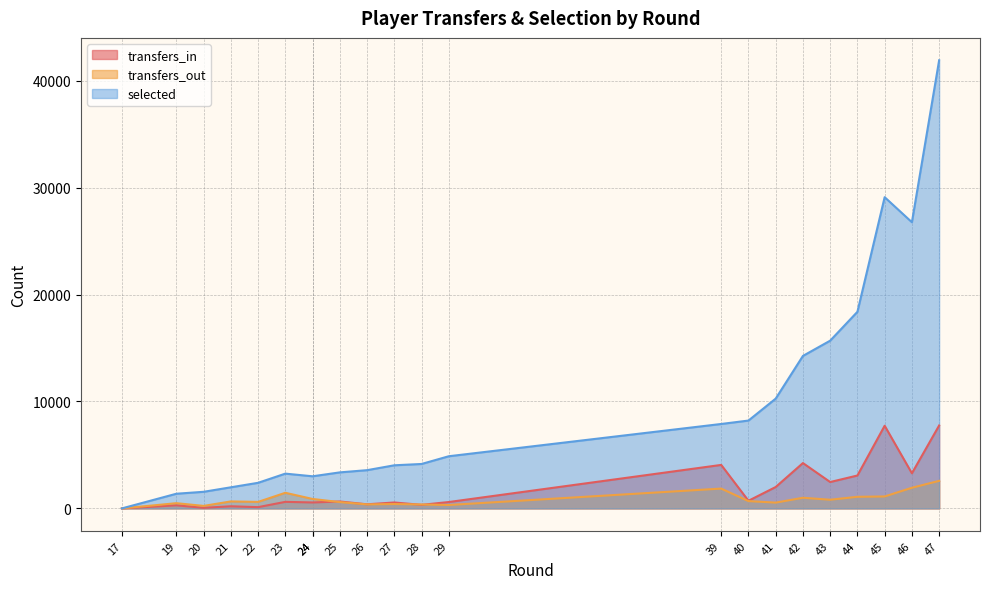

True or false: transfers_out has a value of 1569 at 24.

False